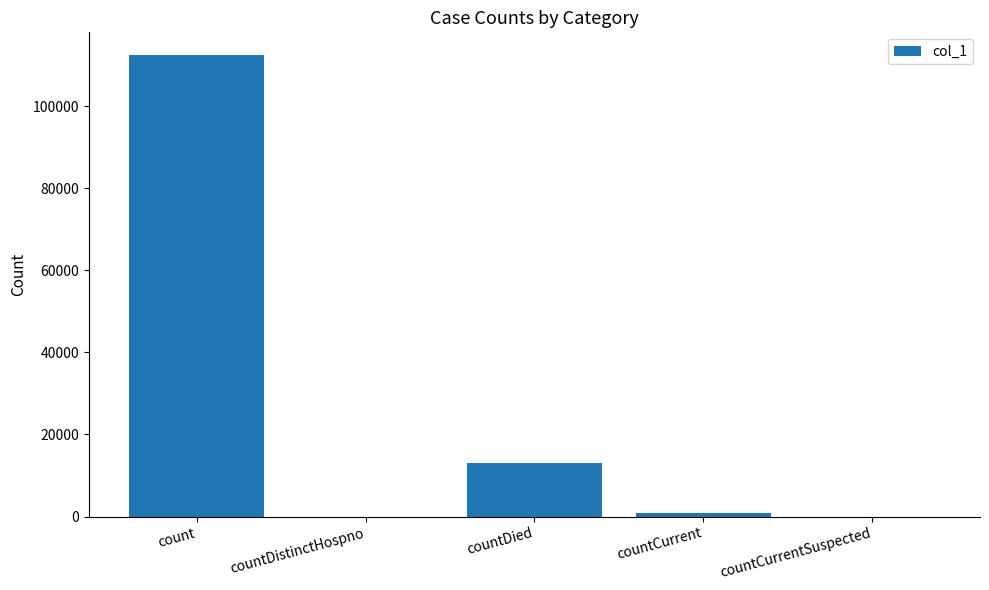

Does the chart contain stacked bars?

No